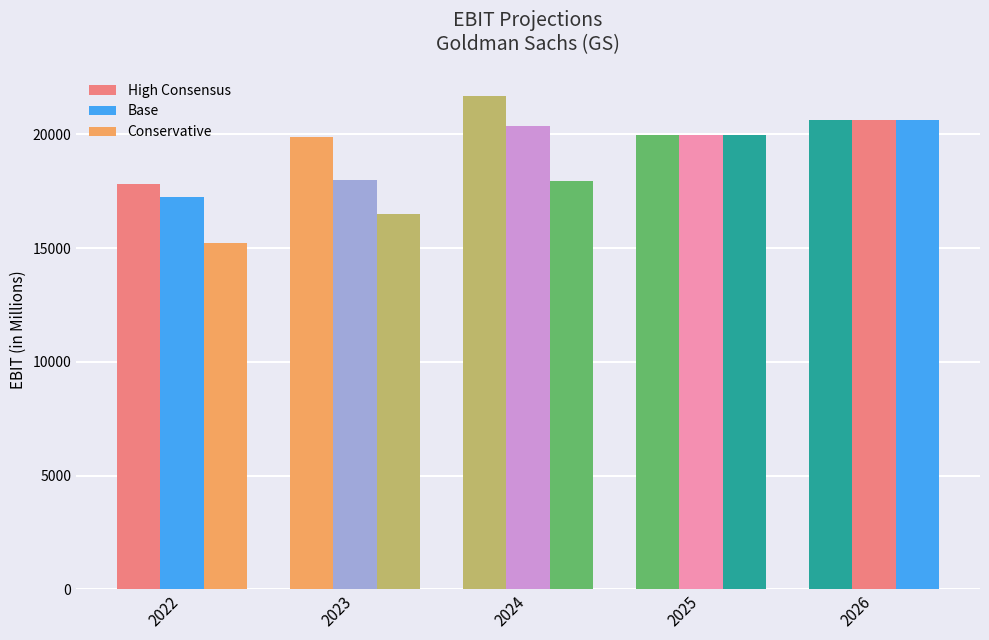

Which category has the highest value in the High Consensus series?

2024